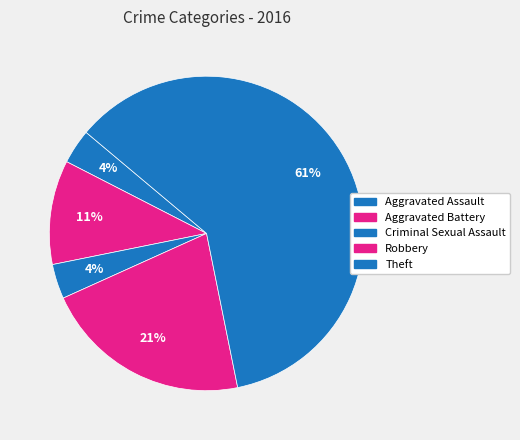

How many segments does this pie chart have?

5